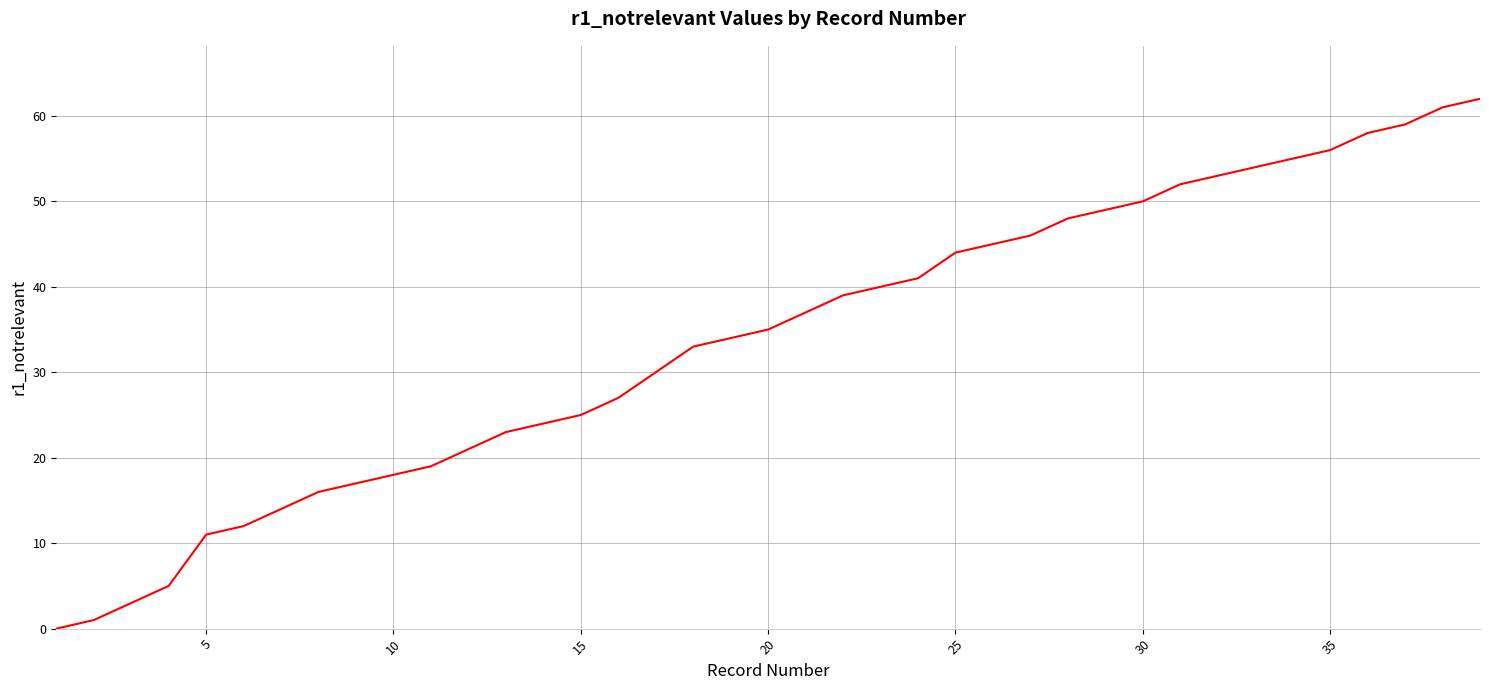

What is the difference between the maximum and minimum values?

62